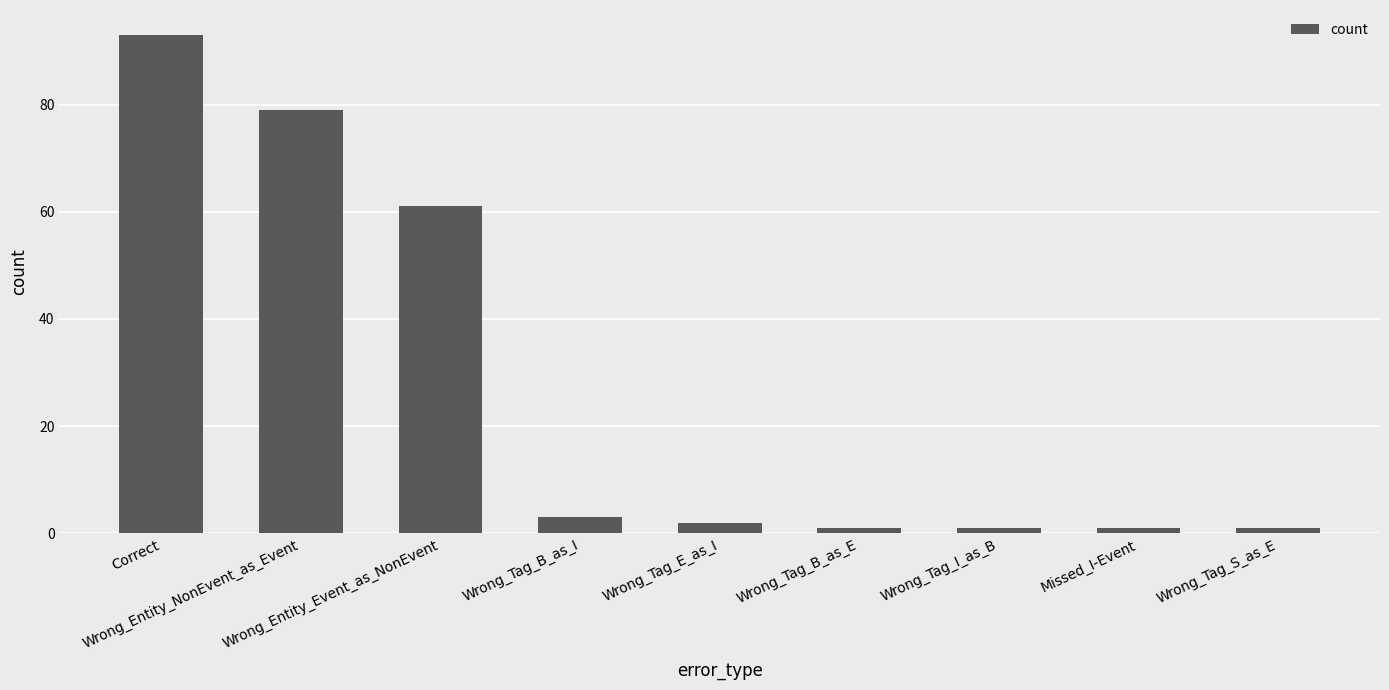

Does the chart contain stacked bars?

No